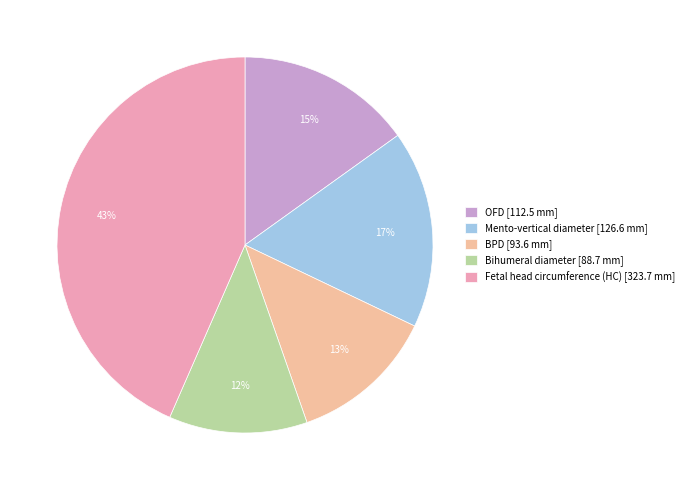

How many segments does this pie chart have?

5